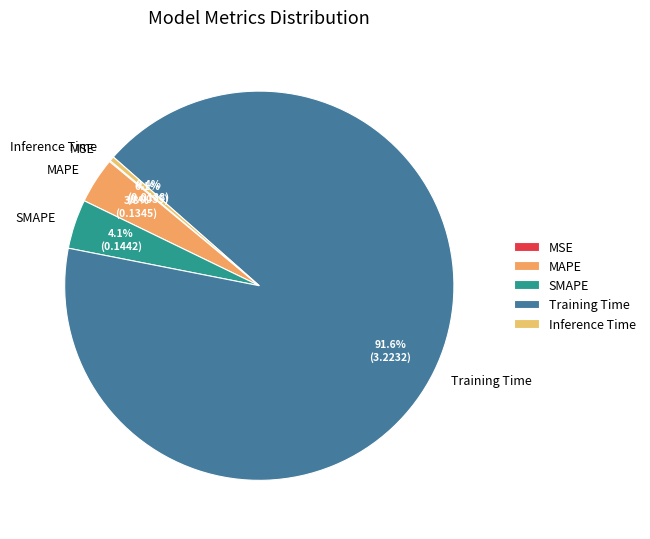

Is there any slice that represents more than half of the pie?

Yes